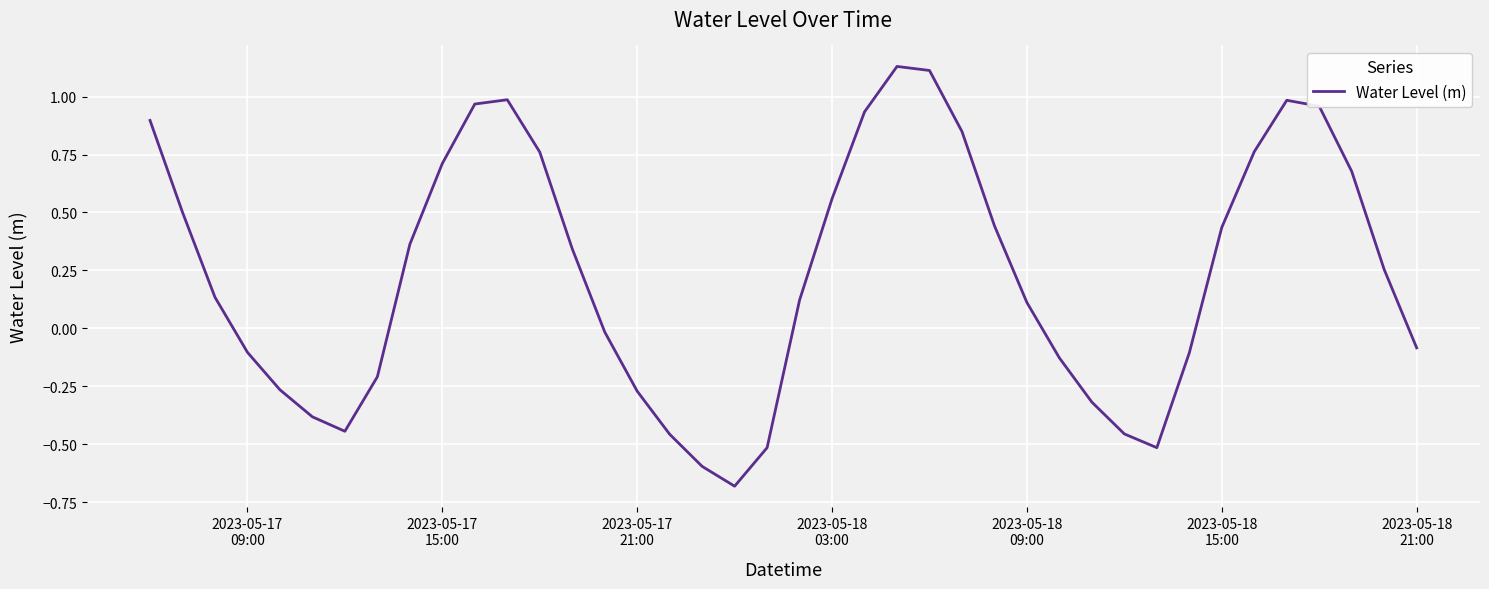

What is the sum of all values?

9.5